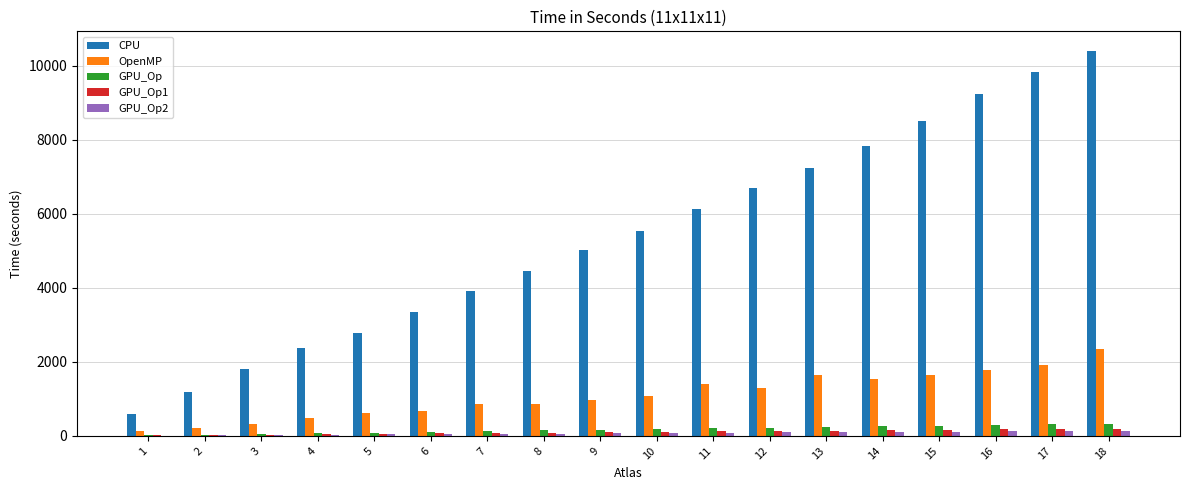

What are all the series names shown in the legend?

CPU, OpenMP, GPU_Op, GPU_Op1, GPU_Op2